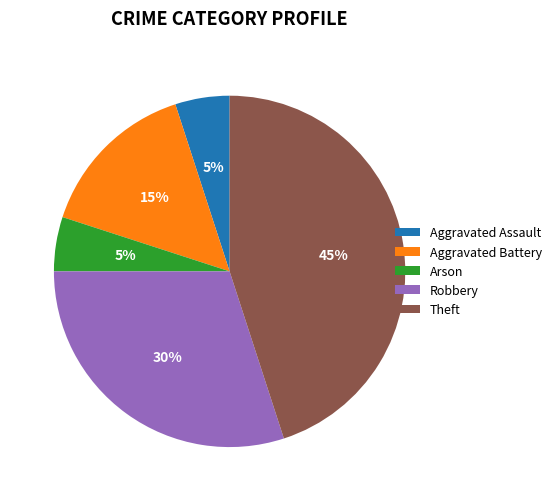

To the nearest percent, what is the difference between the Arson and Theft slice percentages?

40%